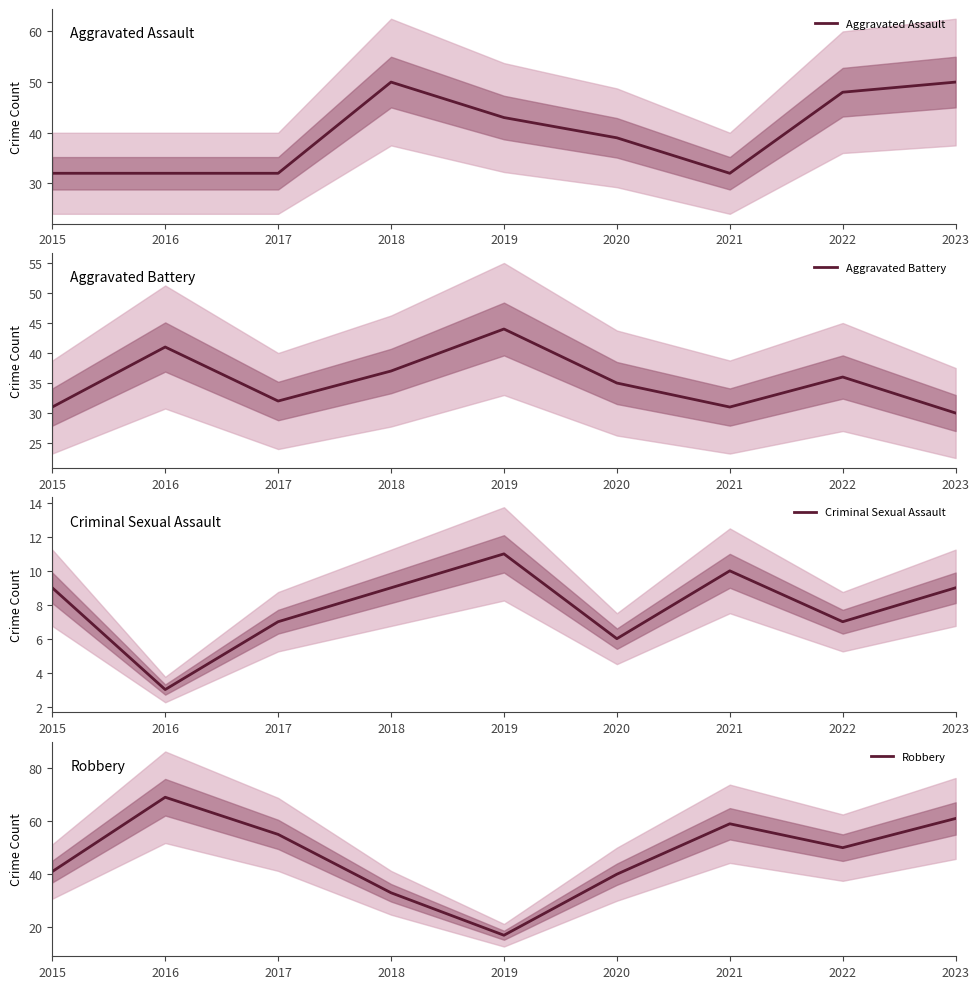

Between 2015 and 2020, which is larger?

2020